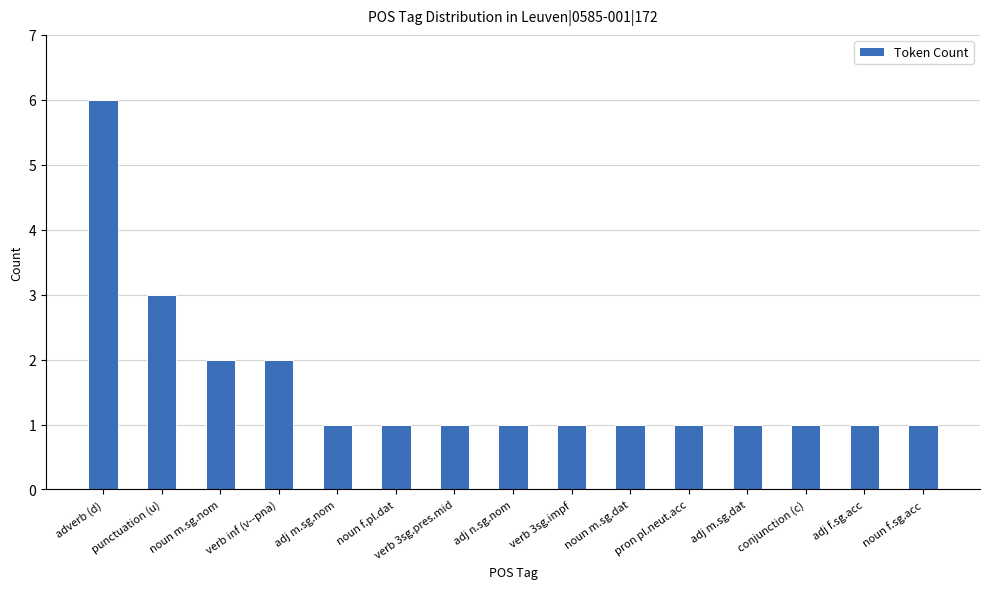

Count the number of categories in the chart.

15